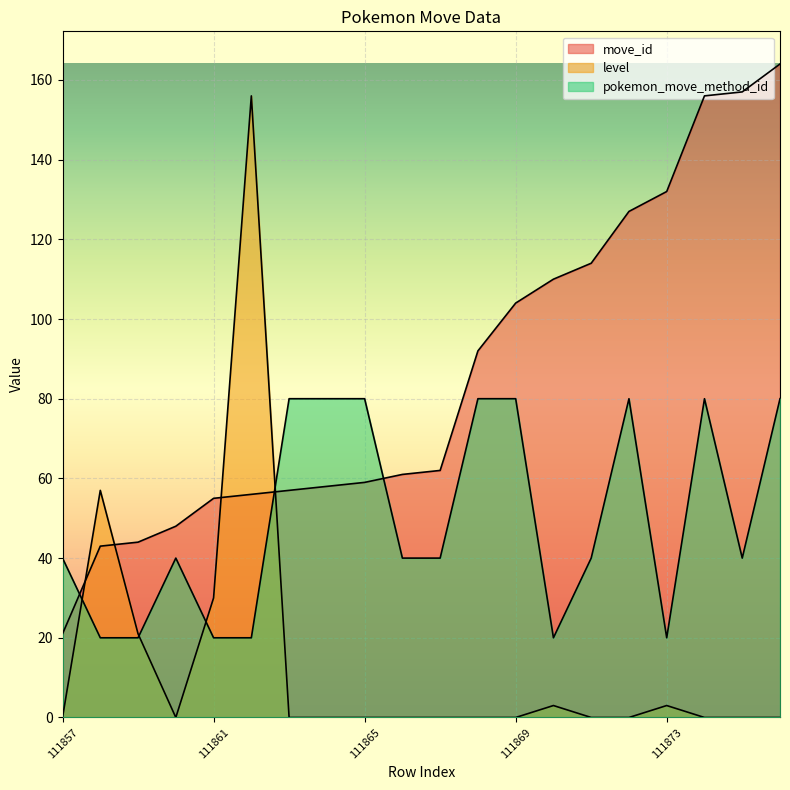

Which series has the largest total across all categories?

move_id